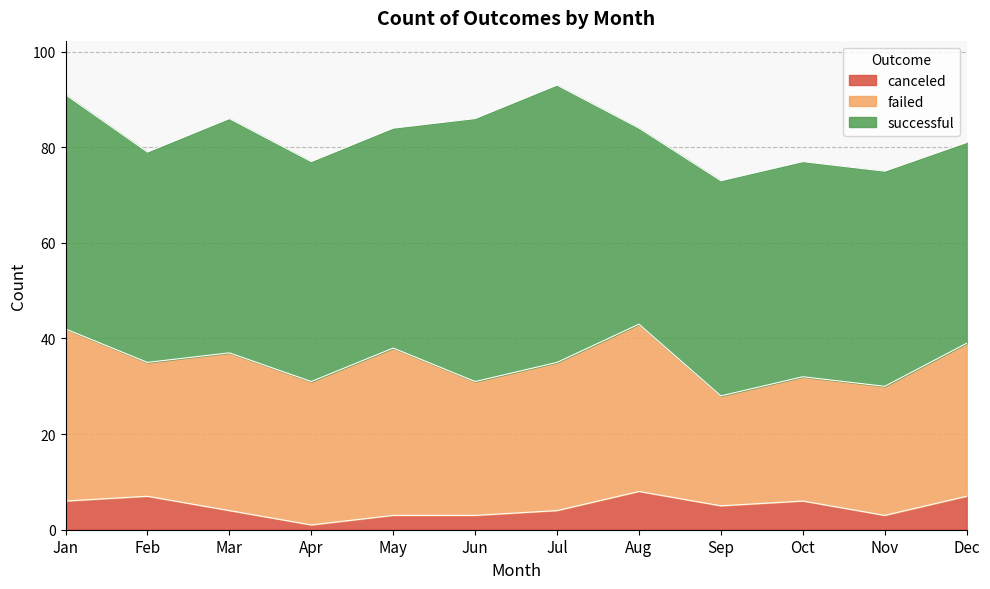

How many lines are shown in the chart?

3